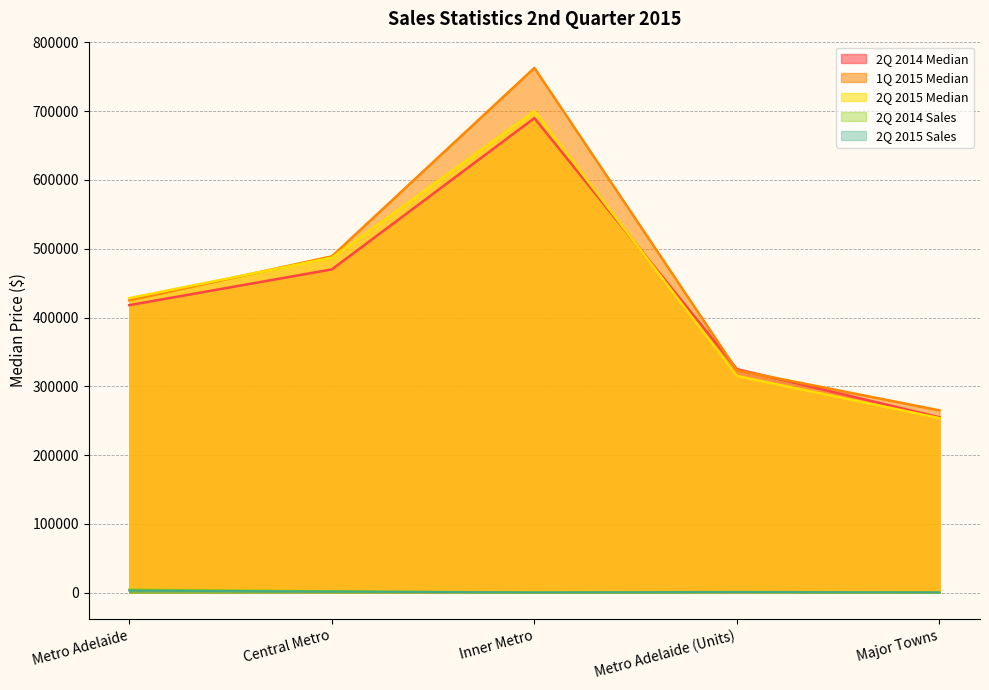

Reading left to right, extract all data points from this chart.

2Q 2014 Median: 418000	470000	690000	325000	255000
1Q 2015 Median: 425000	489000	763000	323250	265000
2Q 2015 Median: 428250	487000	700000	315000	253750
2Q 2014 Sales: 4384	2124	421	1170	528
2Q 2015 Sales: 3038	1512	269	822	306